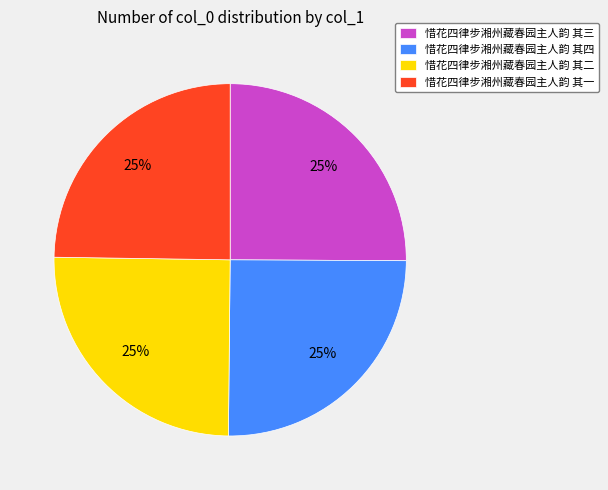

Is it true that 惜花四律步湘州藏春园主人韵 其四 is 15% of the pie?

False